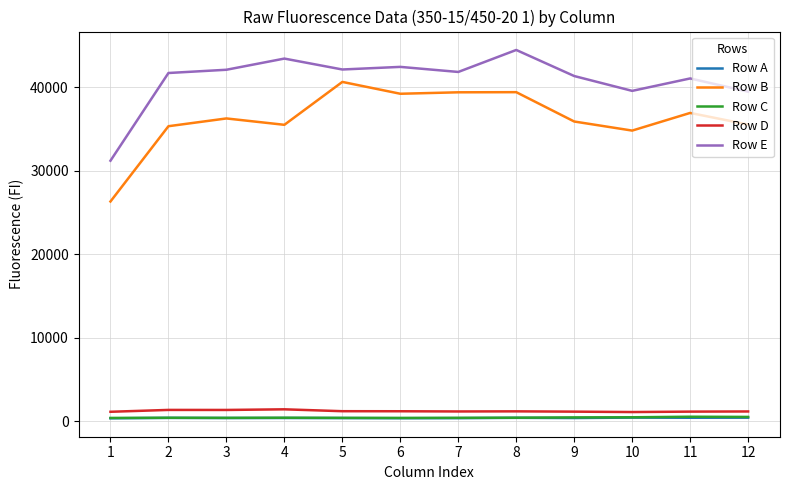

What is the lowest value of the Row D series?

1089